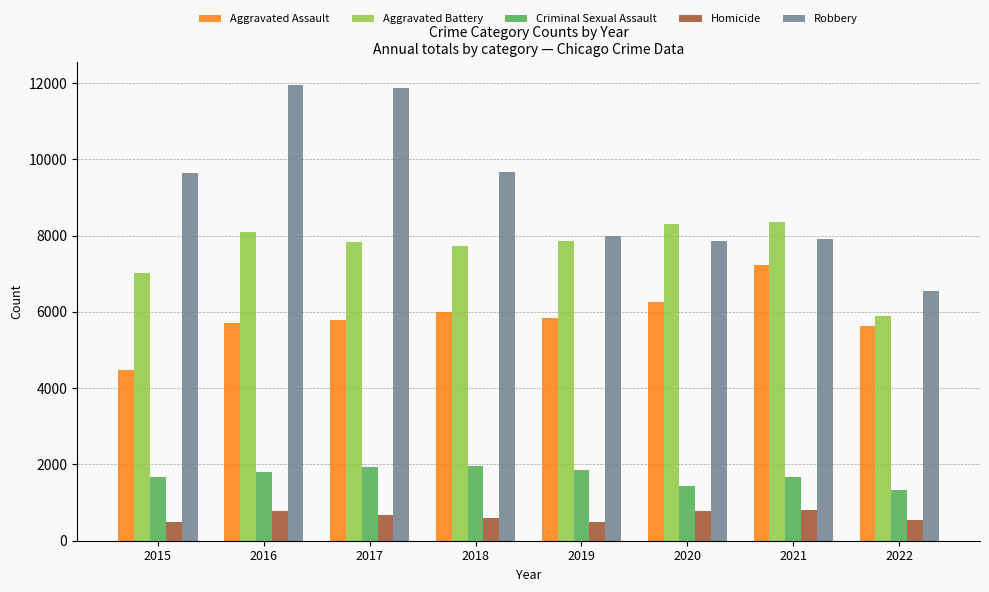

Which series has the largest total across all categories?

Robbery